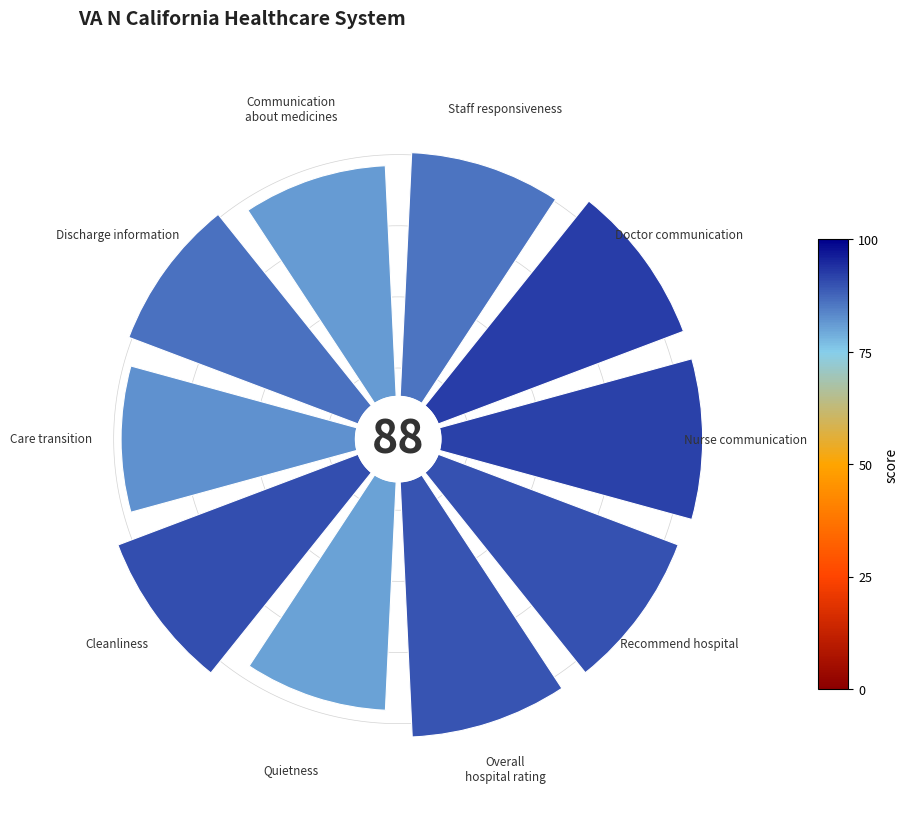

Does any single category account for the majority?

No